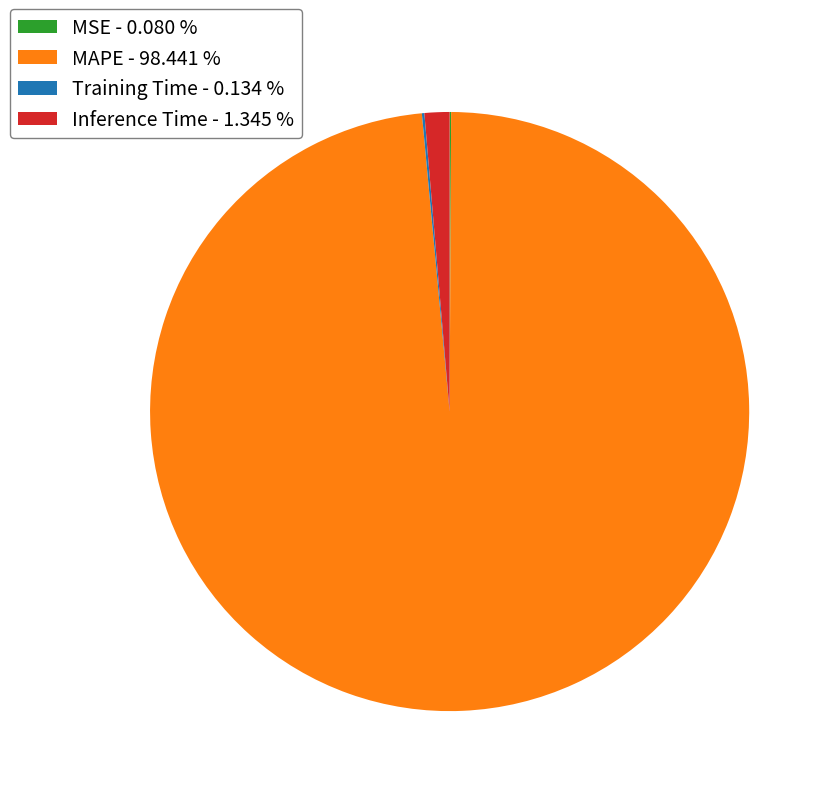

Is there a majority slice in this chart?

Yes